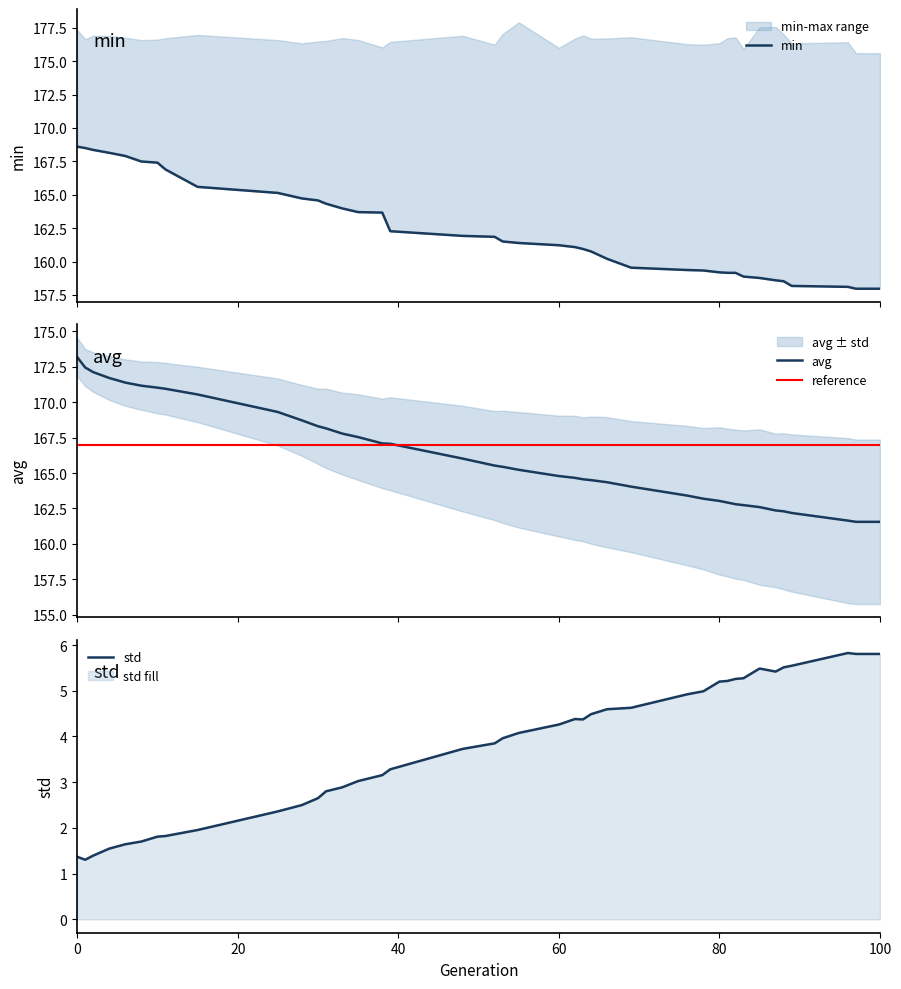

Is it true that std equals 5.5 at 85?

True